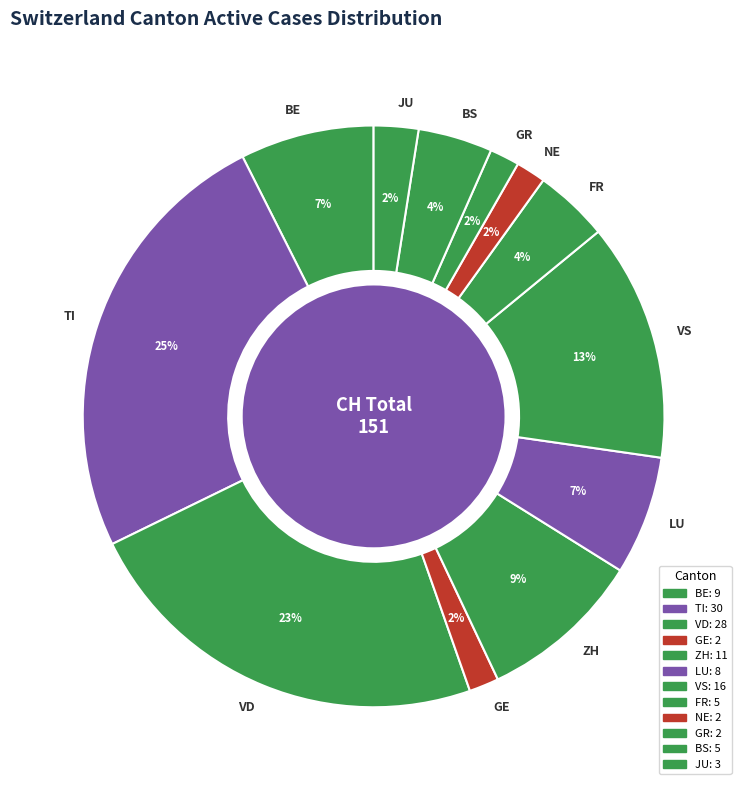

Does LU represent more than half of the total?

No